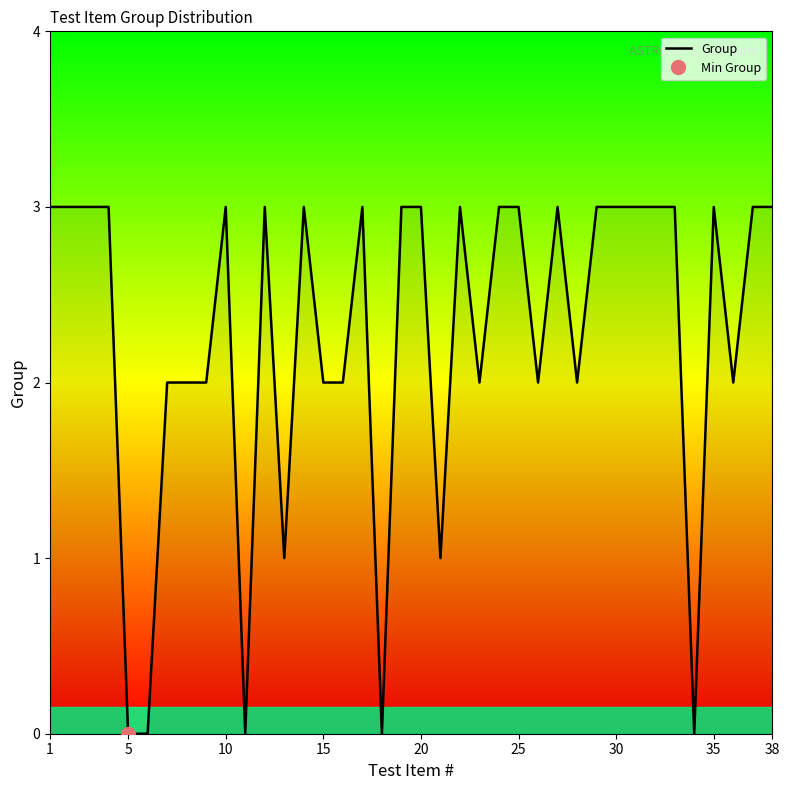

What is the maximum value for Group?

3